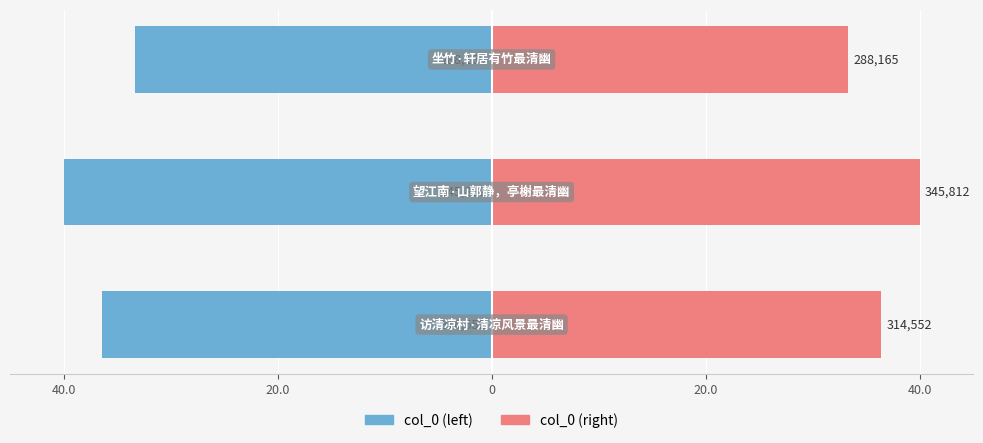

What are all the series names shown in the legend?

col_0 (left), col_0 (right)